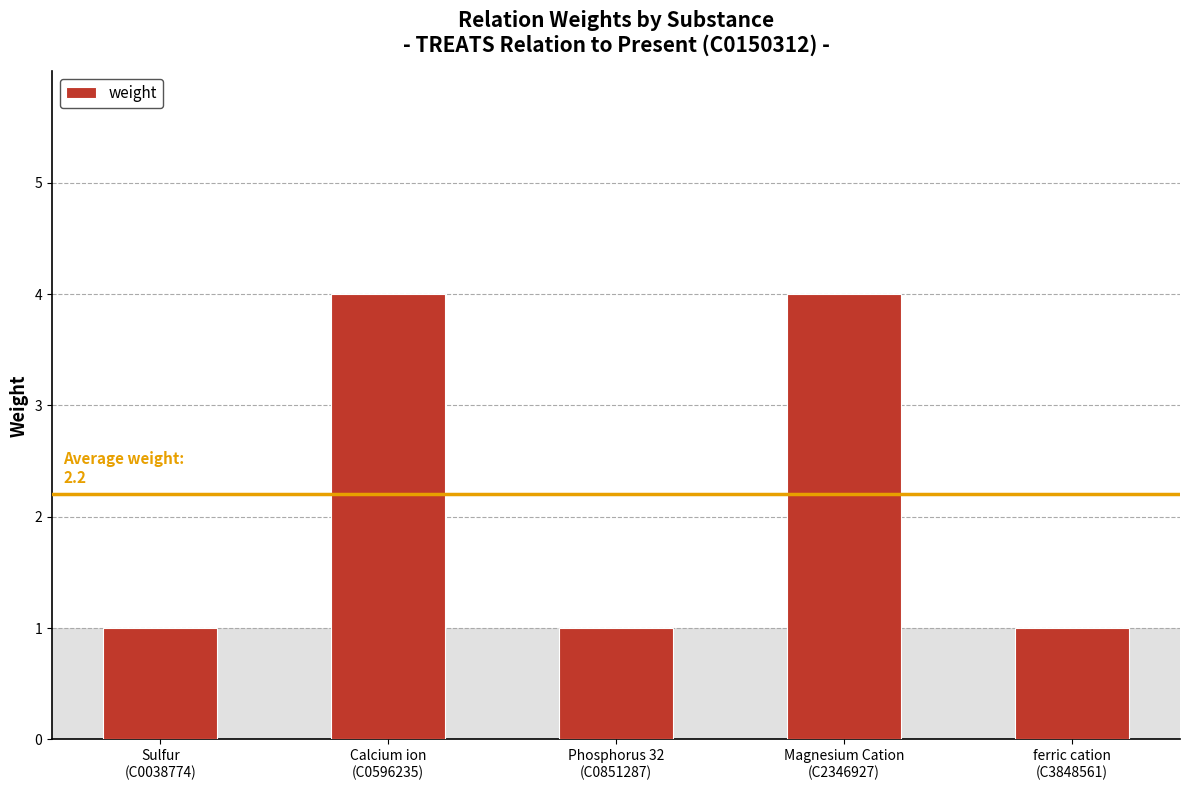

What is the sum of all values?

11